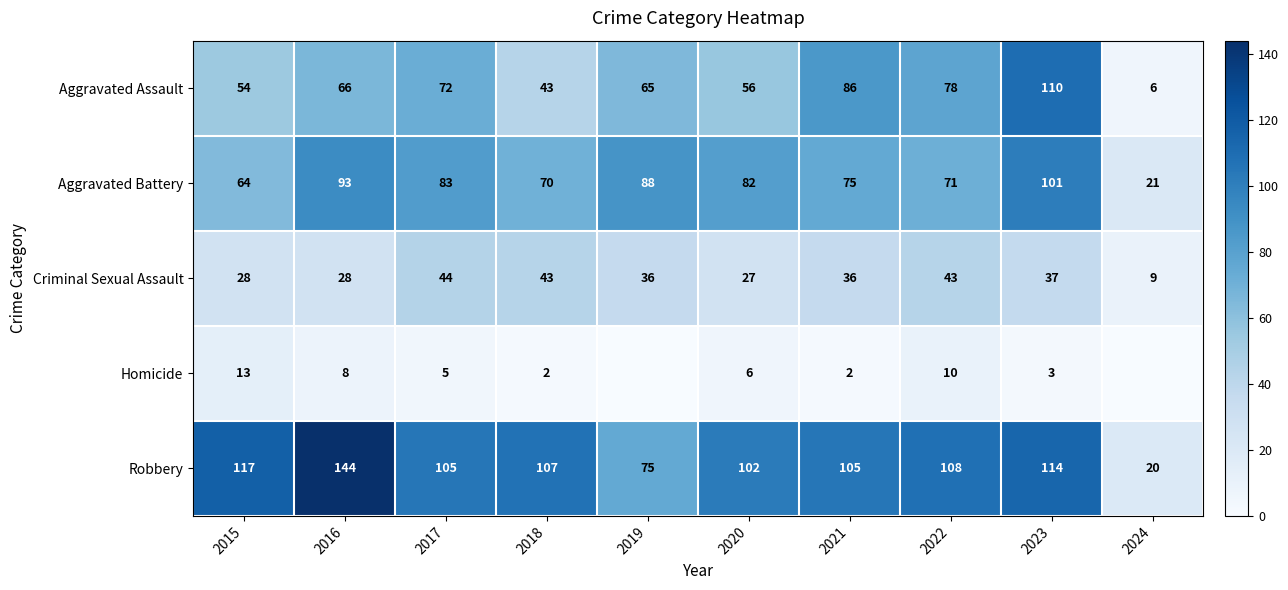

The value of Aggravated Battery at 2018 is 70. True or false?

True